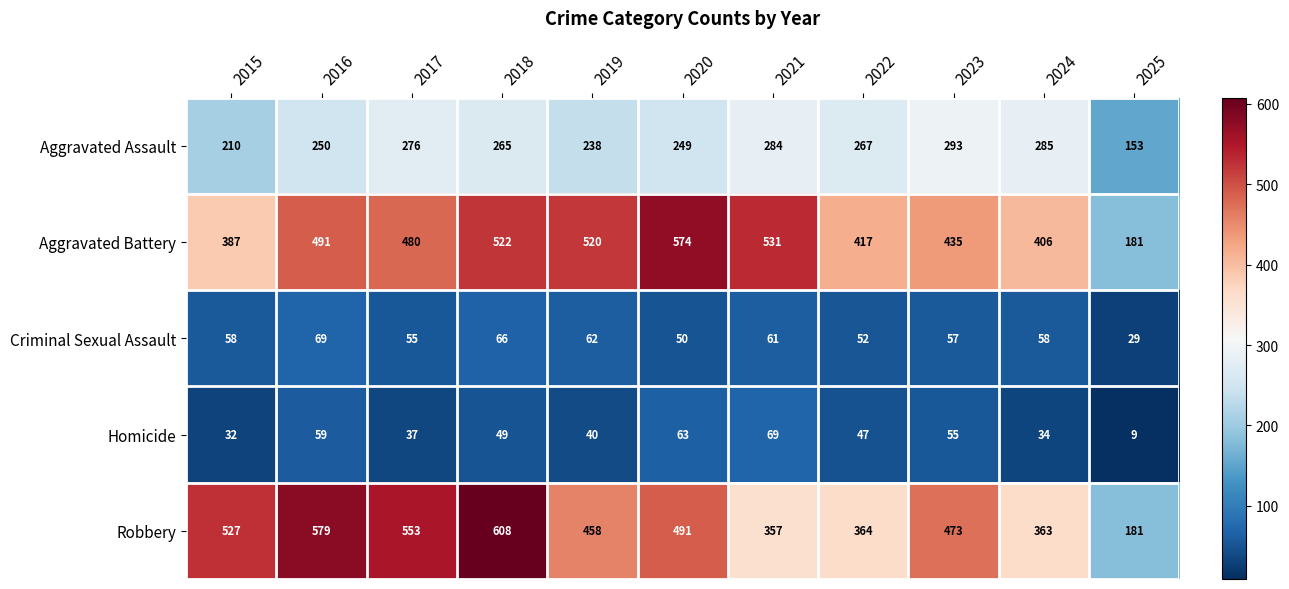

Between 2015 and 2021, which series saw the biggest shift?

Robbery